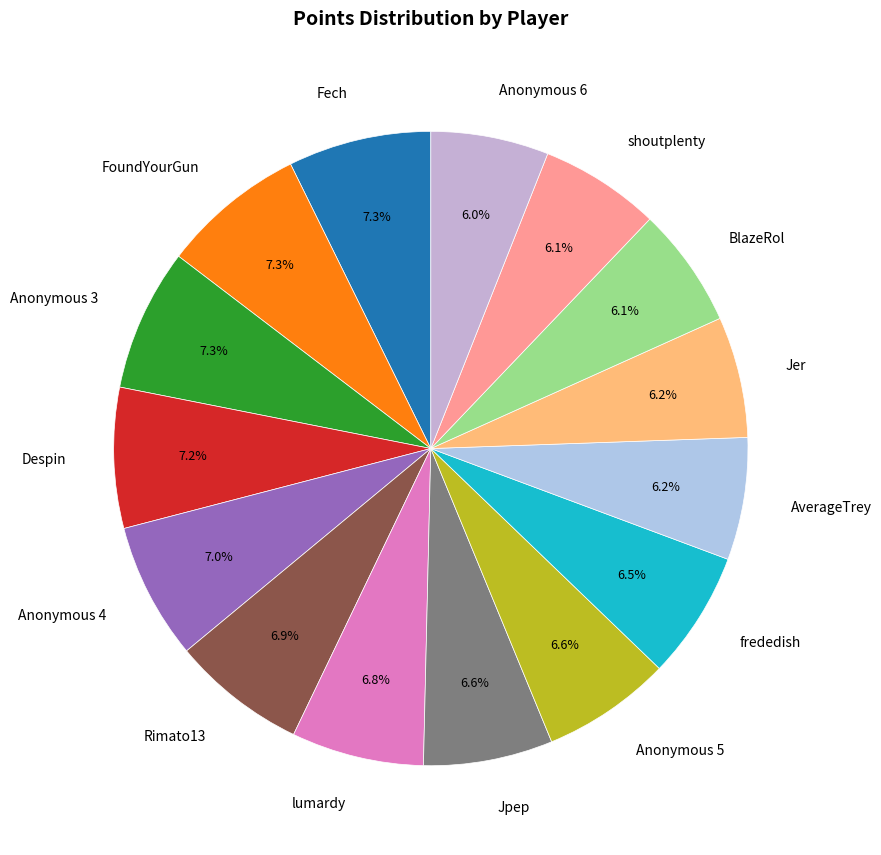

To the nearest percent, what portion does Jpep represent?

7%